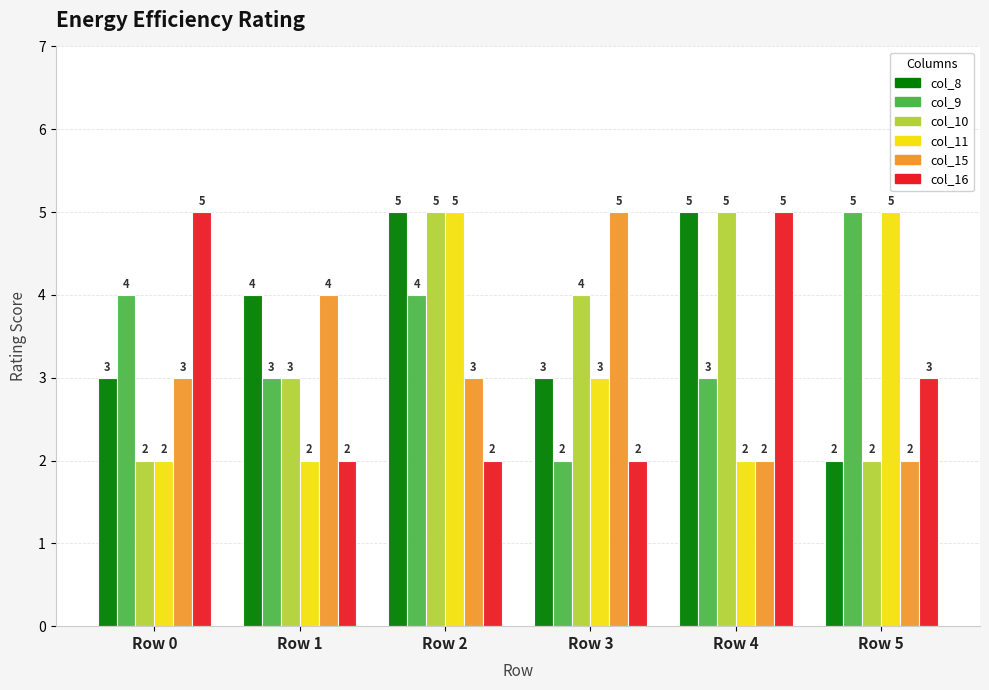

Which series has the largest total across all categories?

col_8